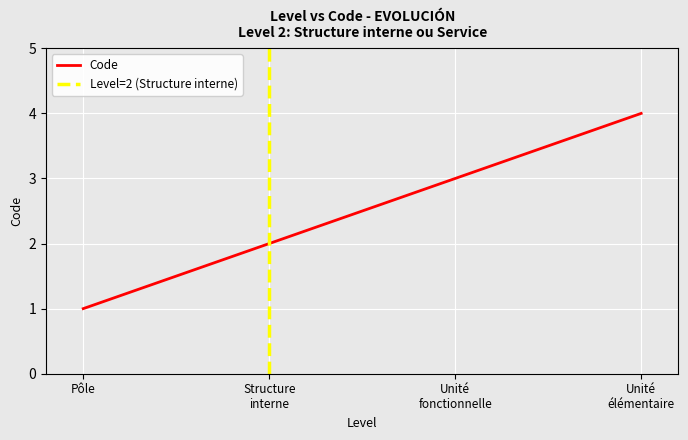

The Code series shows 1 at Pôle. True or false?

True